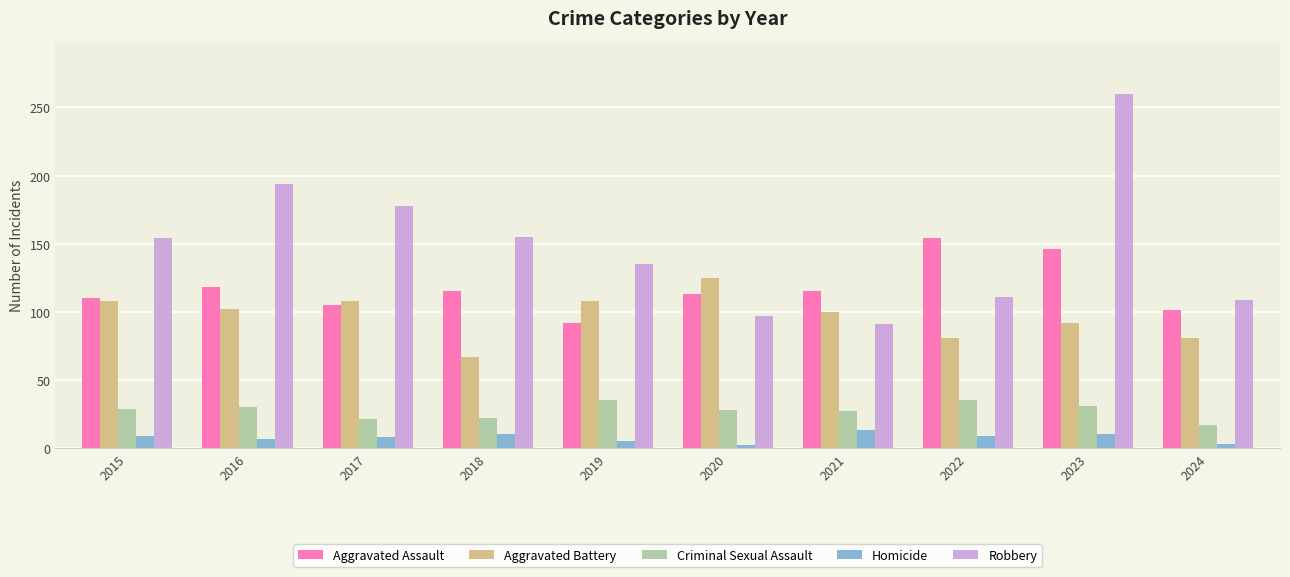

Count the number of categories in the chart.

10